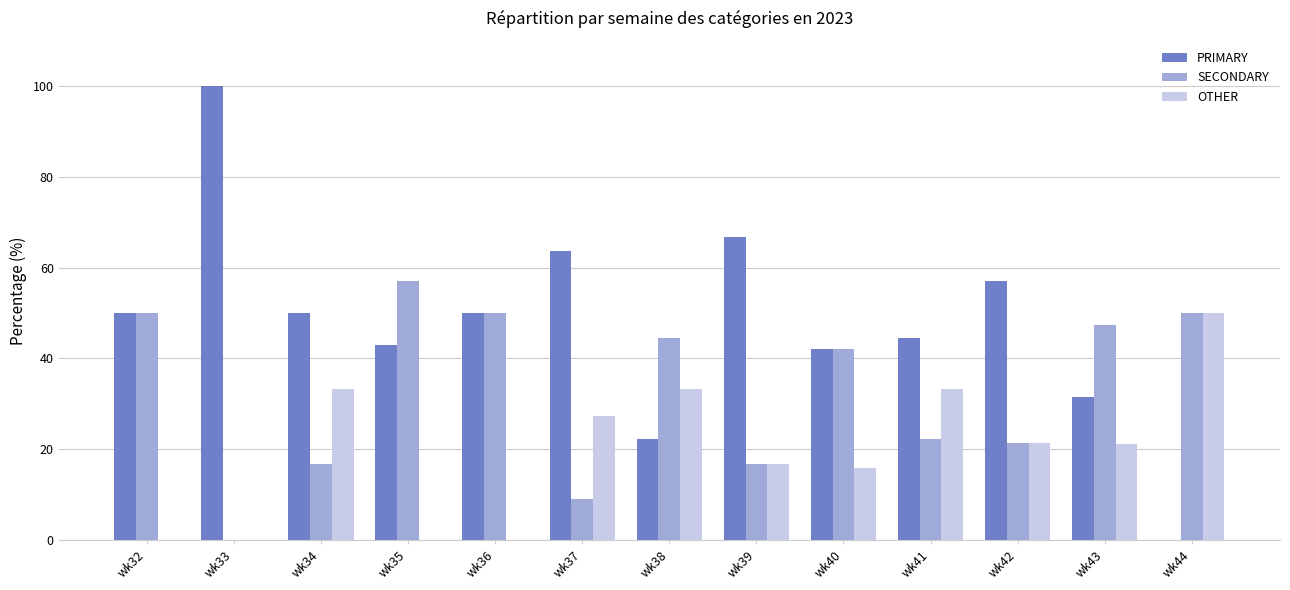

What is the spread (max minus min) of values at wk34?

33.3